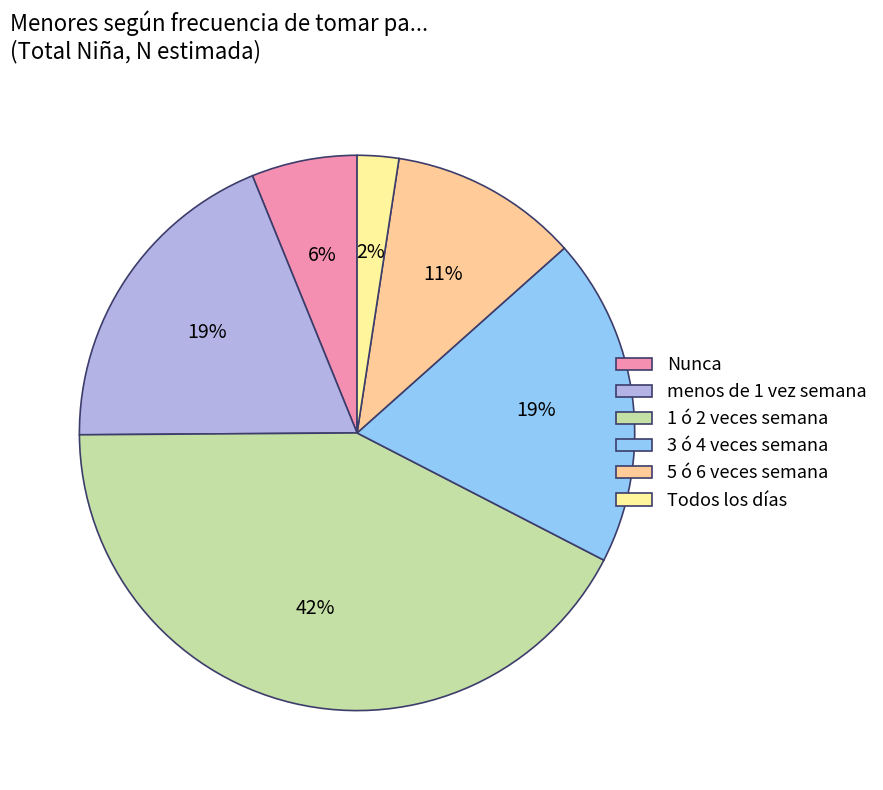

Does any single category account for the majority?

No